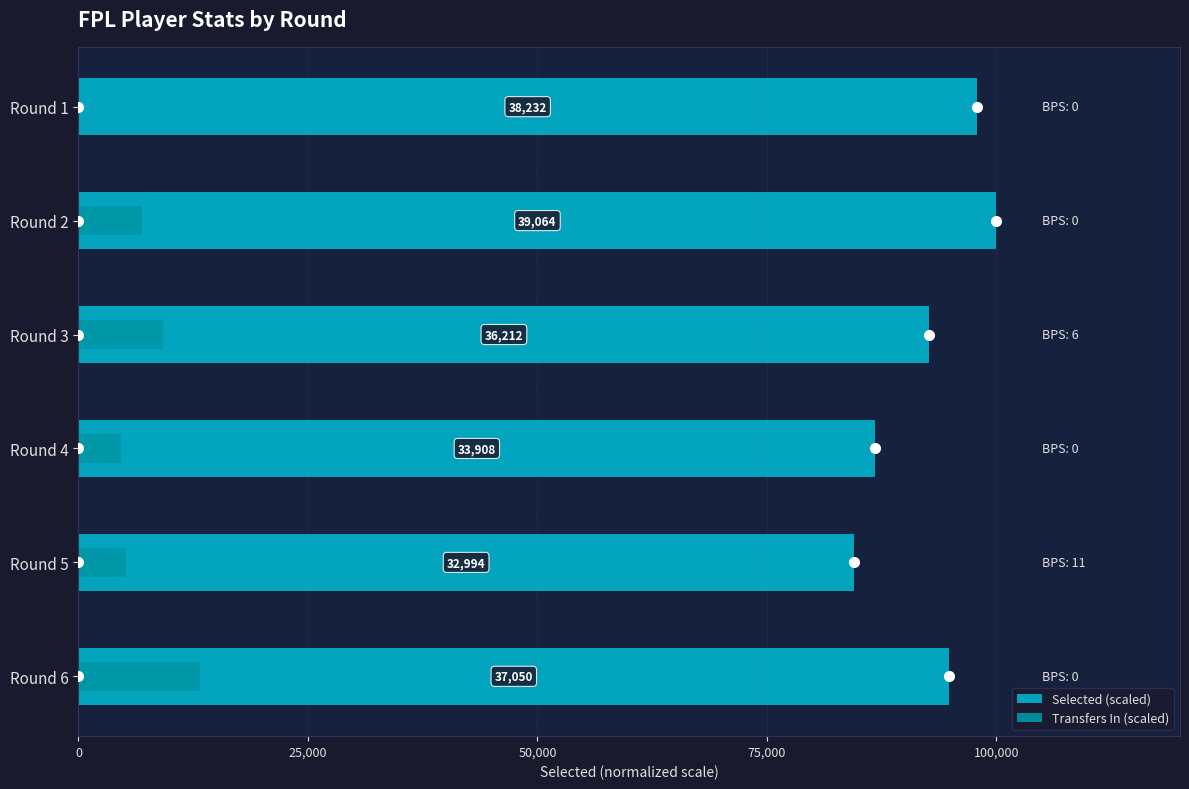

The value of Transfers In (scaled) at Round 6 is 13232.1. True or false?

True